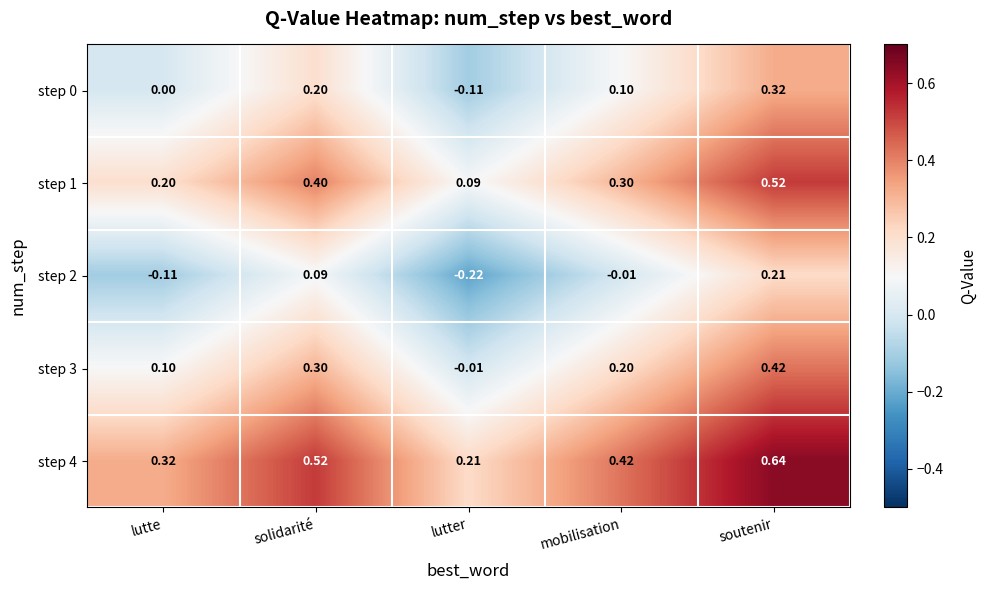

At which category is the sum across all series the highest?

soutenir